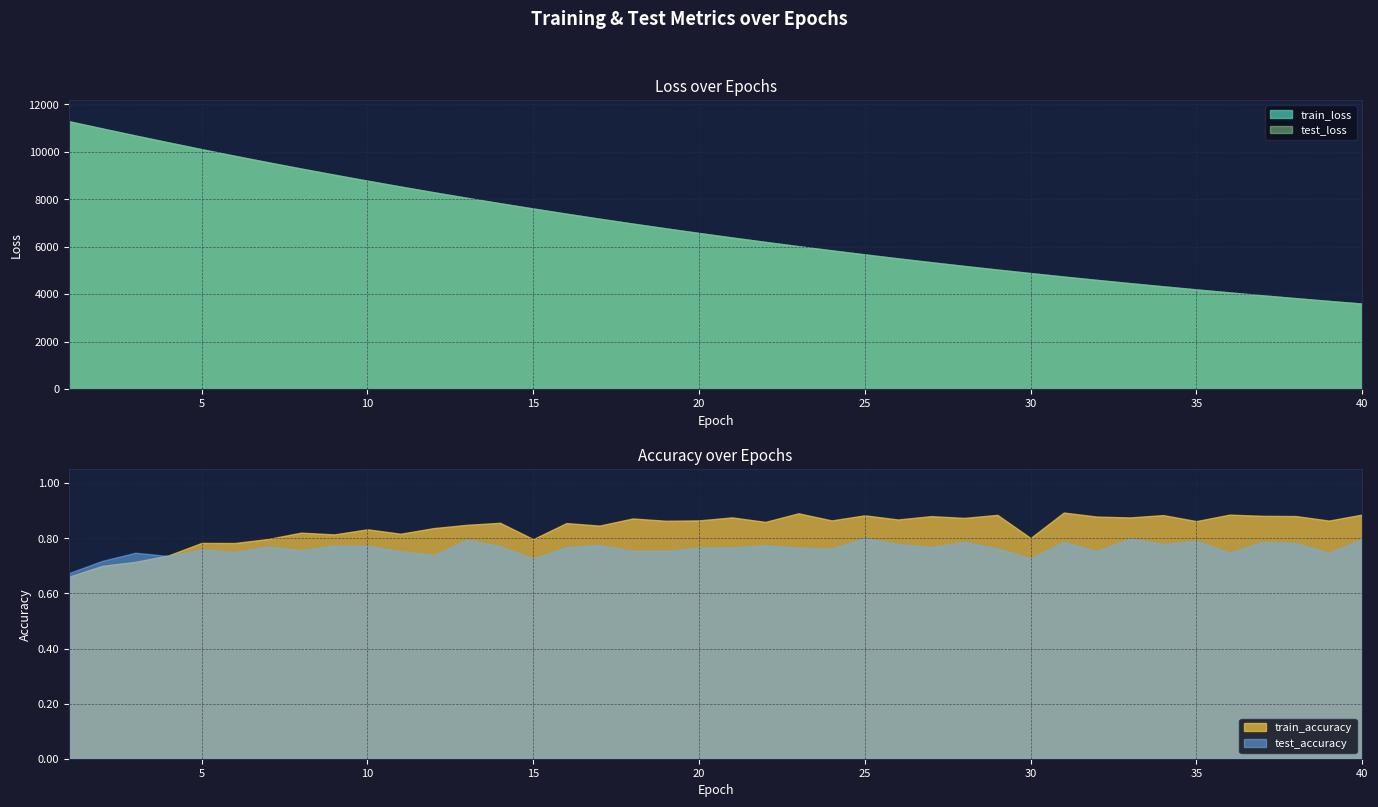

What are all the series names shown in the legend?

test_loss, train_loss, test_accuracy, train_accuracy